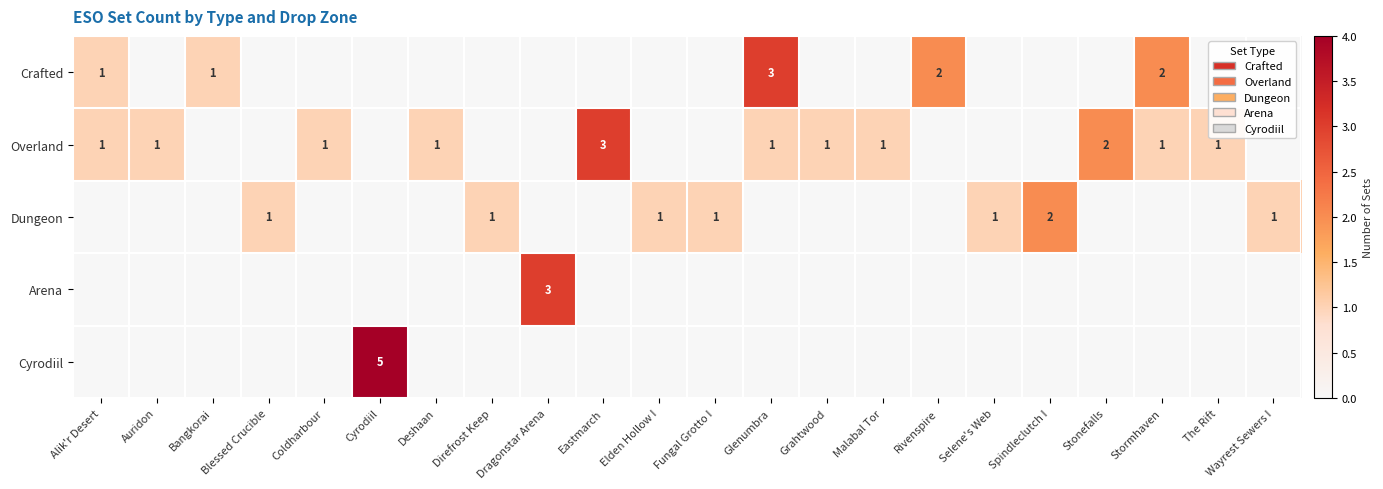

The Overland series shows 1 at Auridon. True or false?

True